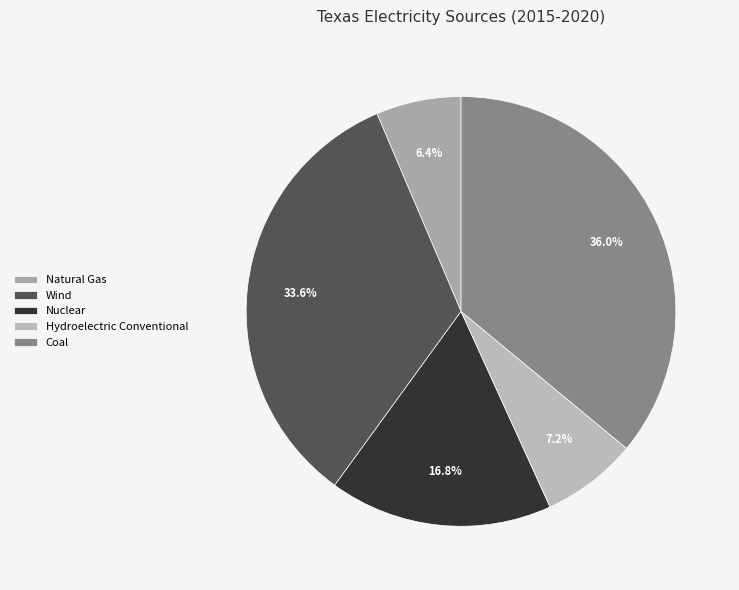

Rank the categories by value from lowest to highest.

Natural Gas, Hydroelectric Conventional, Nuclear, Wind, Coal